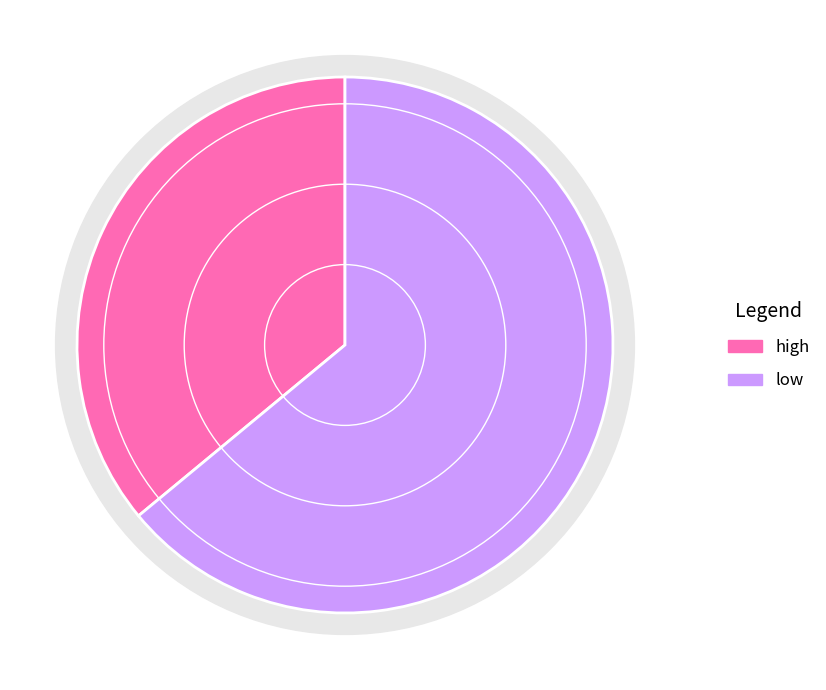

Approximately how many times larger is the value at high compared to low?

0.6